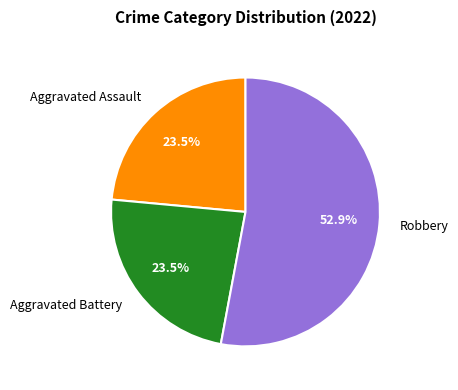

Combined, what portion of the pie is Robbery and Aggravated Assault?

76.5%